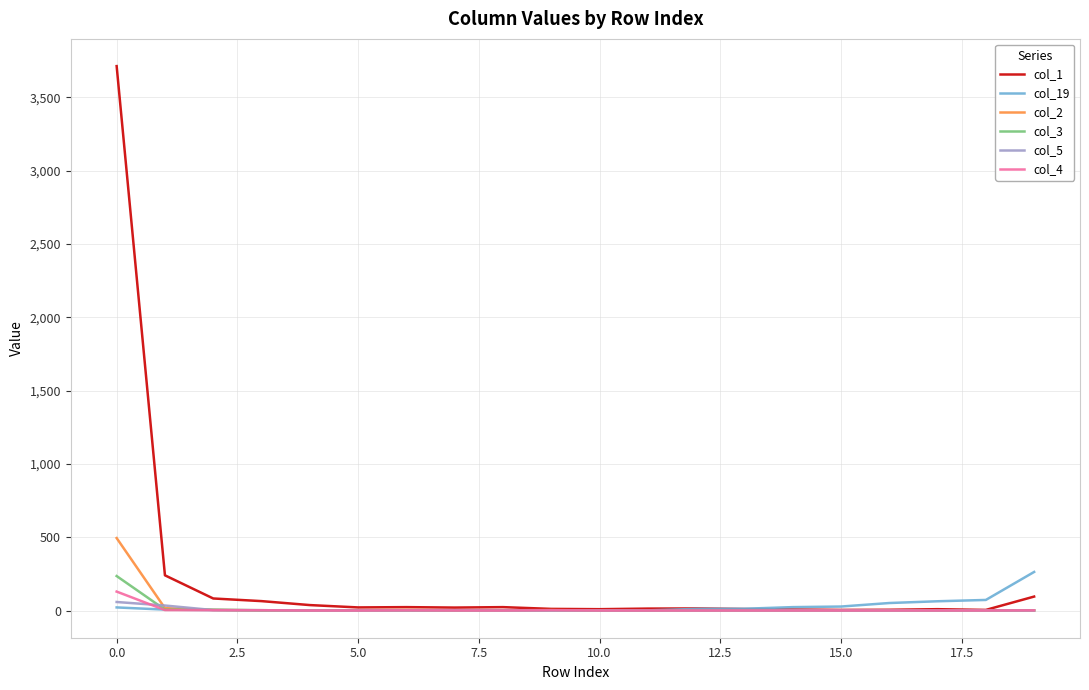

What are all the series names shown in the legend?

col_1, col_19, col_2, col_3, col_5, col_4